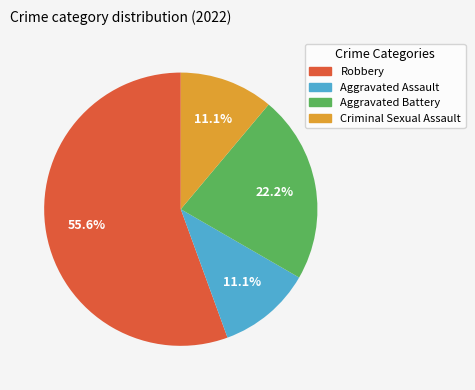

Do Aggravated Assault and Aggravated Battery together represent more than half of the pie?

No